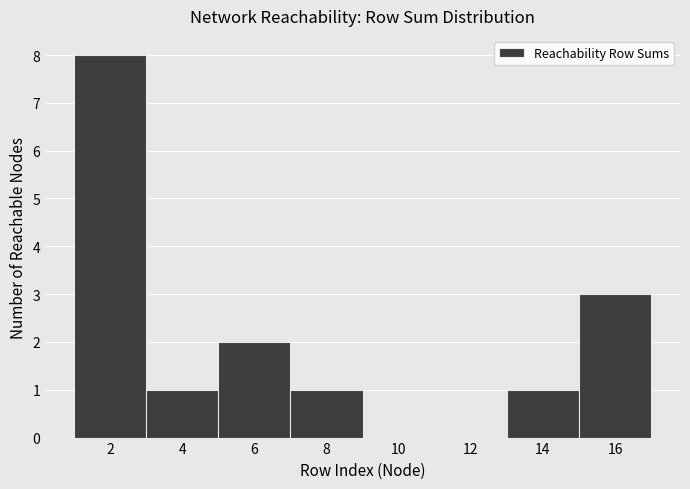

What is the height of the bar covering 1 to 3 on the x-axis? The values are not printed on the chart, so give them approximately, as read against the axis.

8